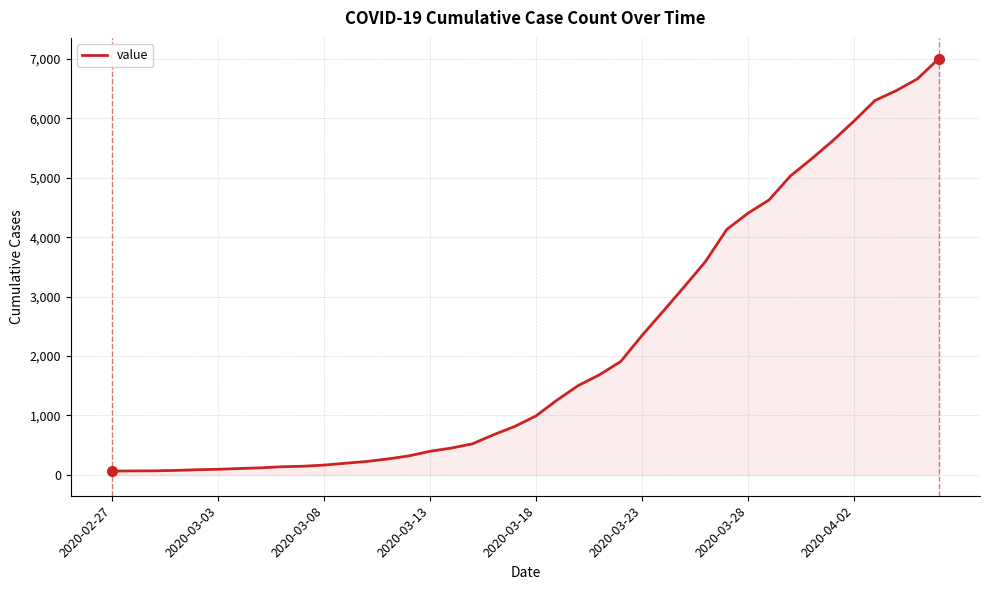

What is the difference between the maximum and minimum values?

6939